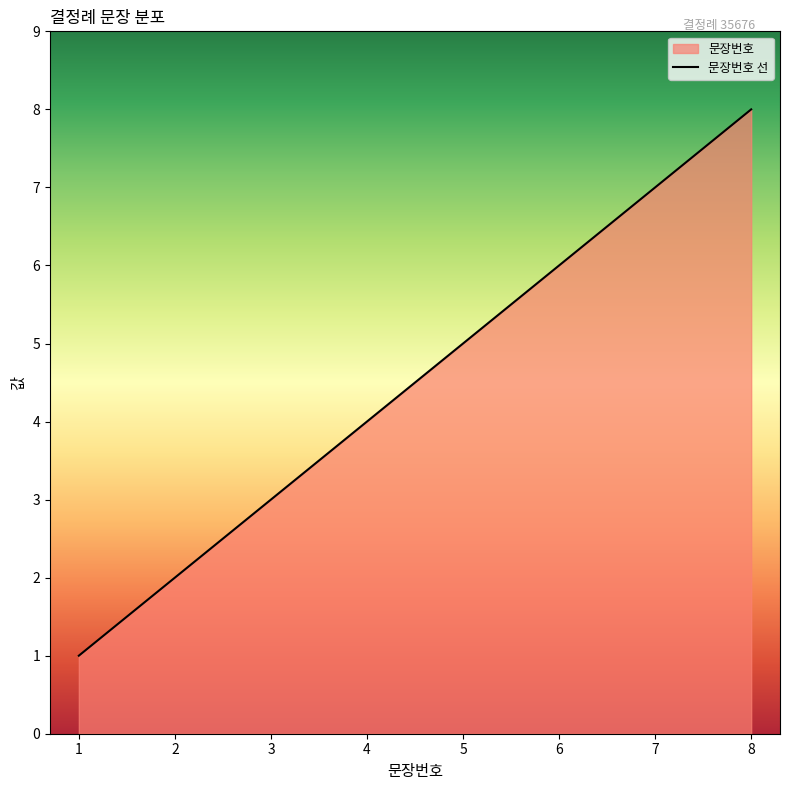

Reading left to right, transcribe all the data shown in this chart.

1=1	2=2	3=3	4=4	5=5	6=6	7=7	8=8